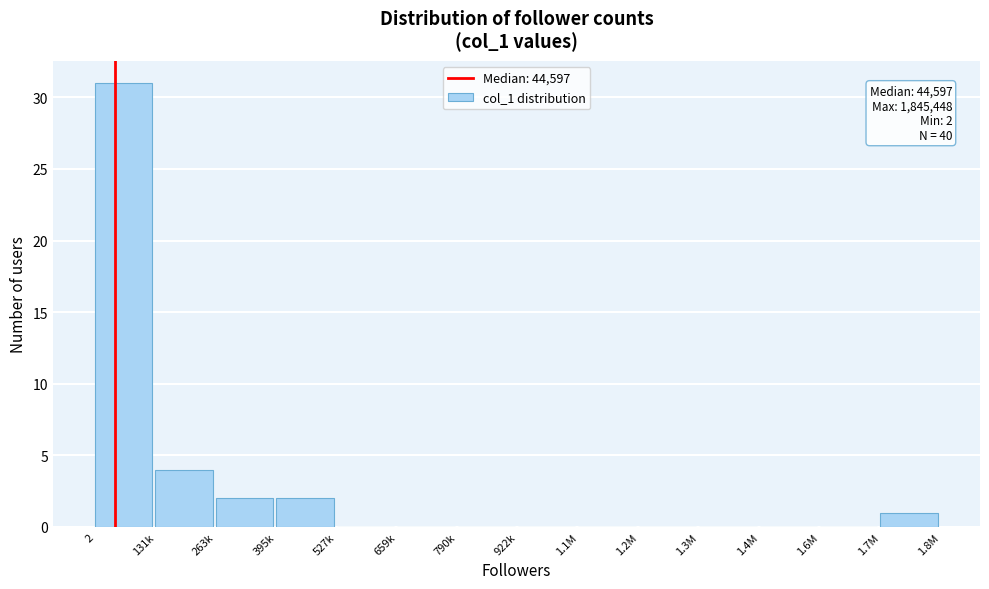

Reading left to right, list all the values displayed in this chart.

2=31	131k=4	263k=2	395k=2	527k=0	659k=0	790k=0	922k=0	1.1M=0	1.2M=0	1.3M=0	1.4M=0	1.6M=0	1.7M=1